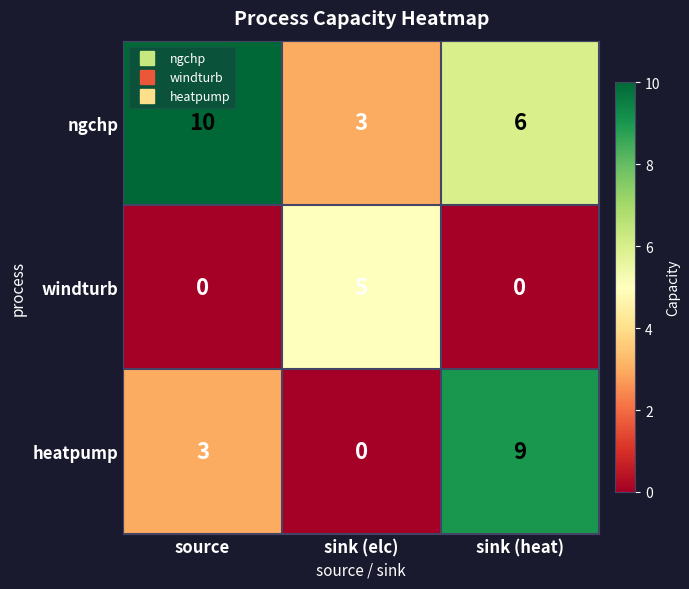

Which series changed the most between source and sink (heat)?

heatpump